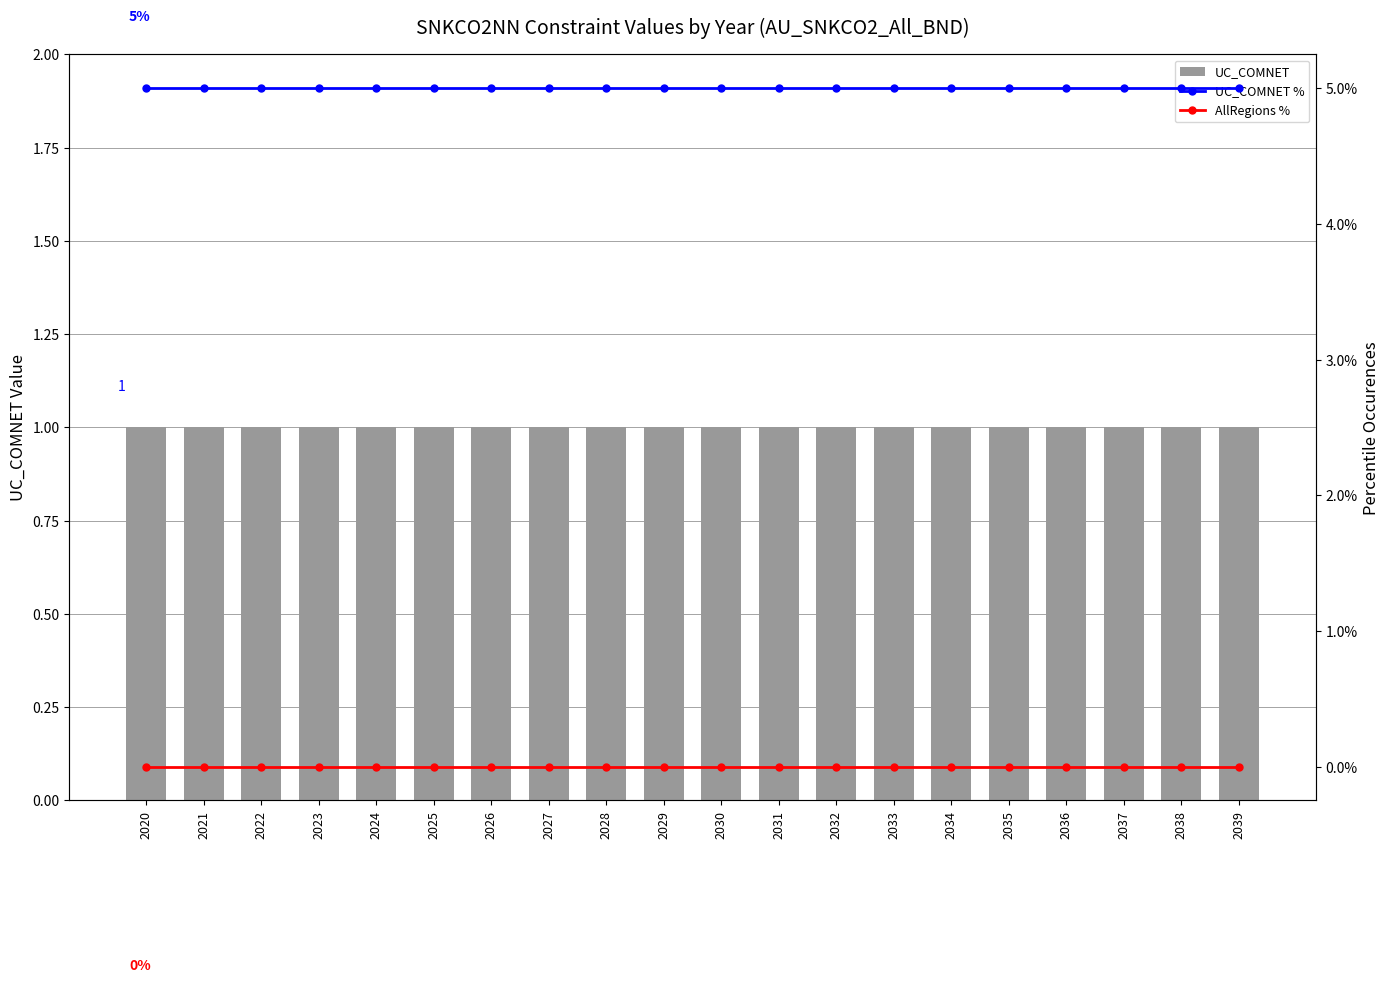

How many groups of bars are there?

20